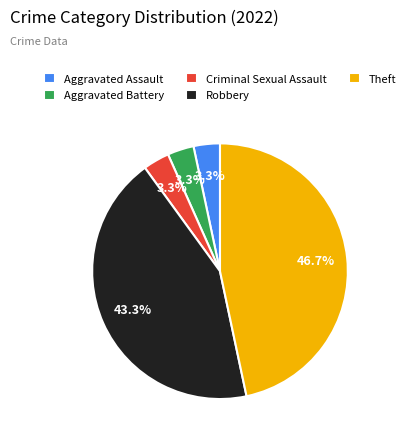

The Robbery slice represents 56% of the pie. True or false?

False